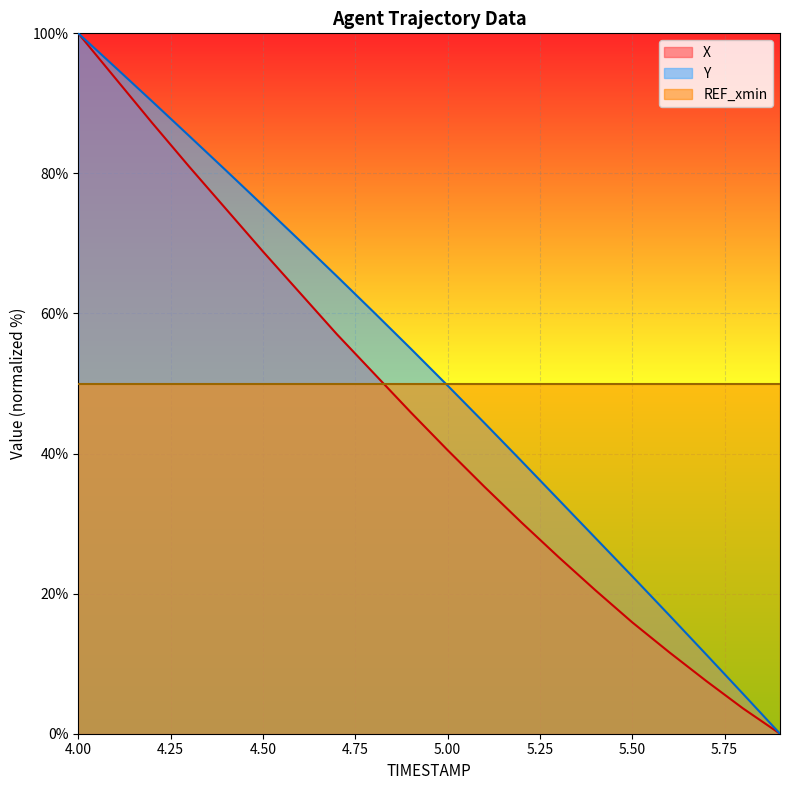

Is it true that X equals 100.0 at 4.00?

True